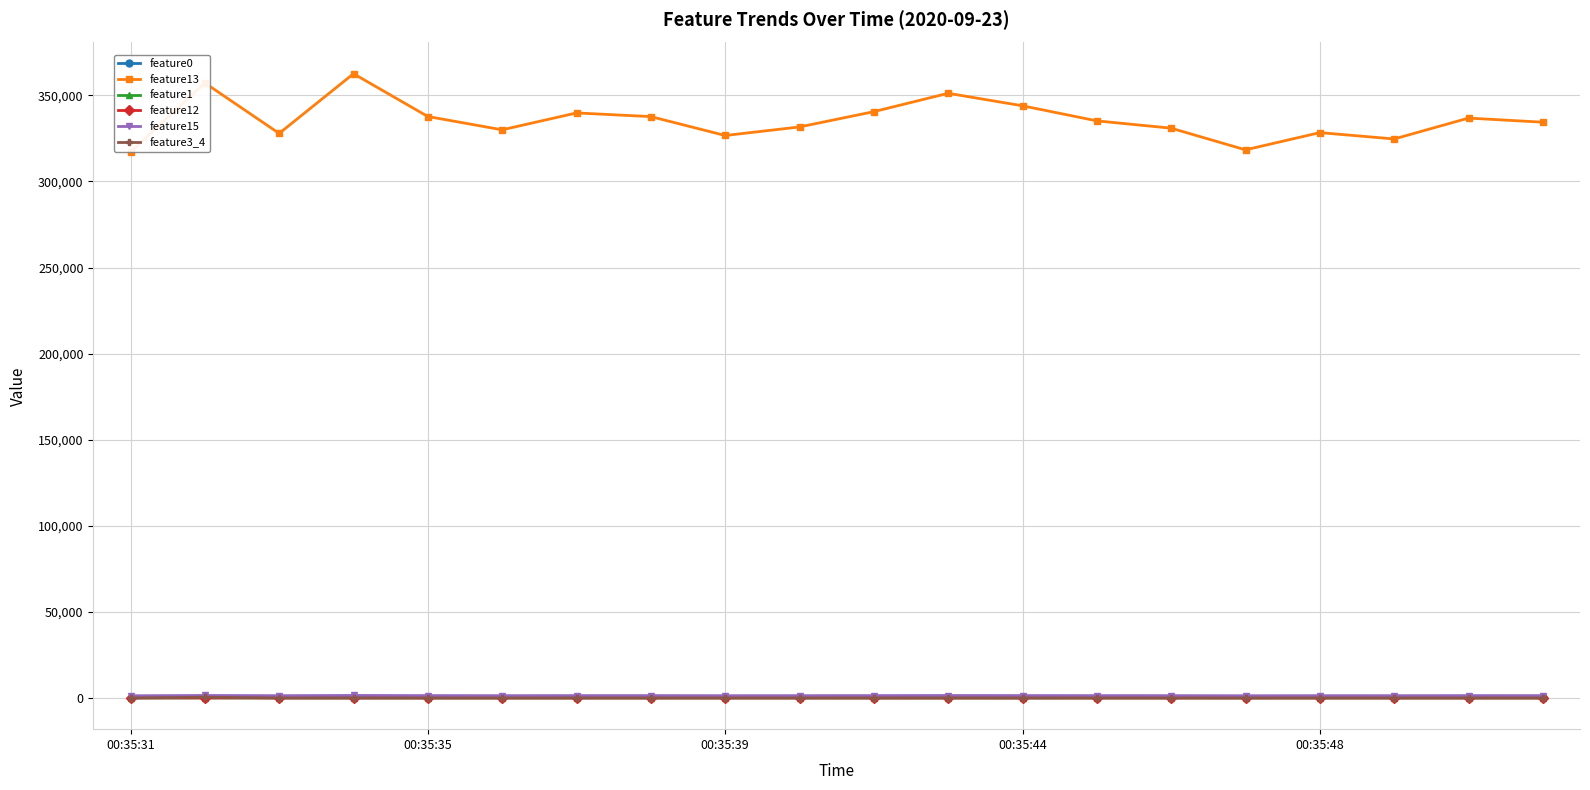

True or false: feature0 has more than 0 interior local peaks.

True